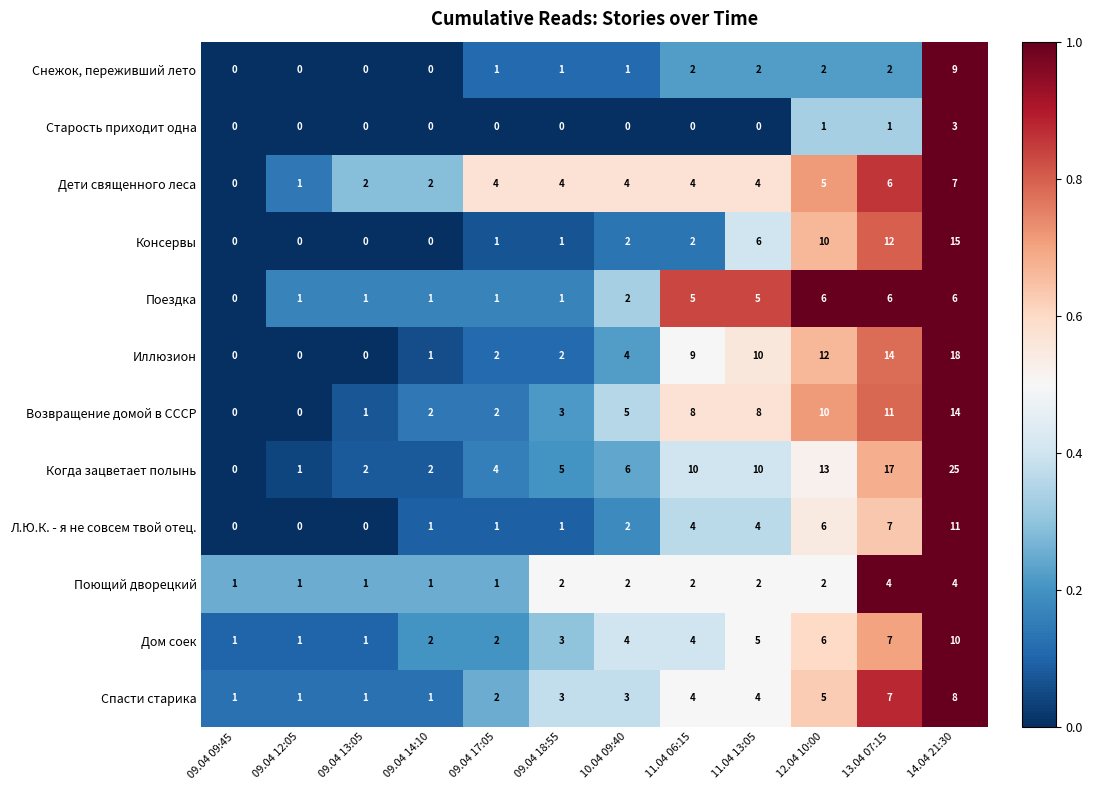

How many series are shown in this chart?

12